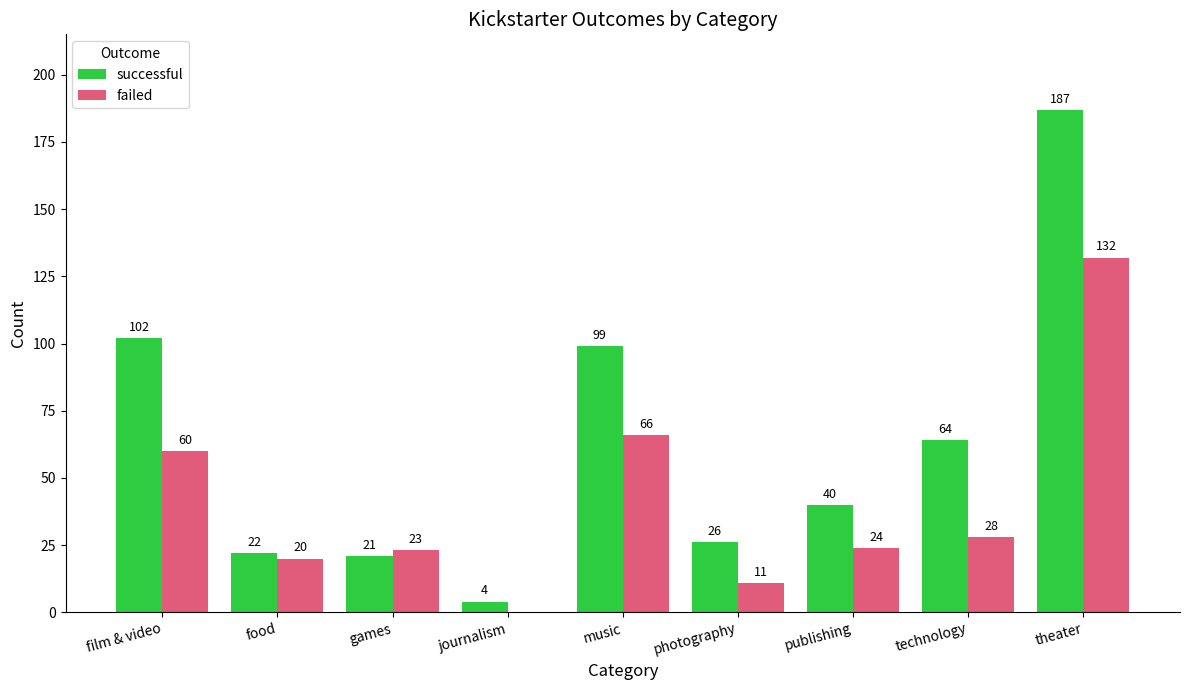

Is the value of successful at music greater than the value of failed at technology?

Yes